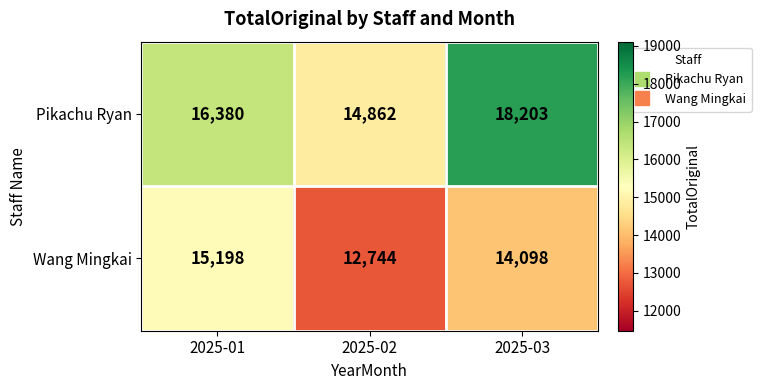

Which series has the largest total across all categories?

Pikachu Ryan